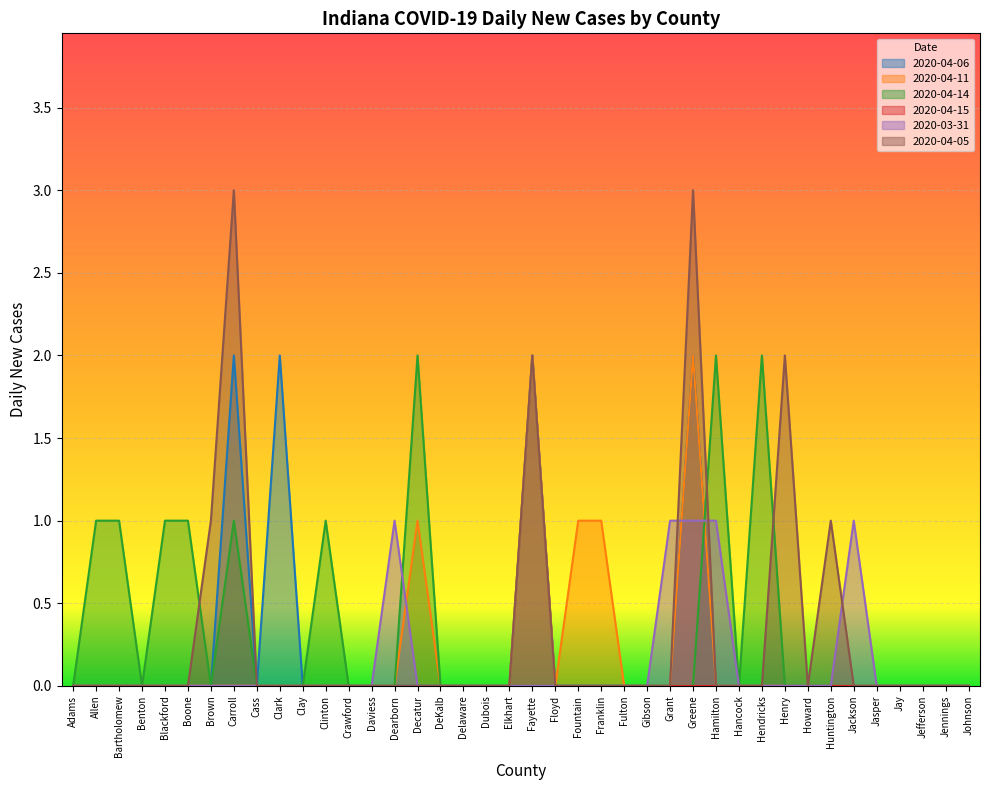

True or false: 2020-04-14 and 2020-04-05 intersect in this chart.

True